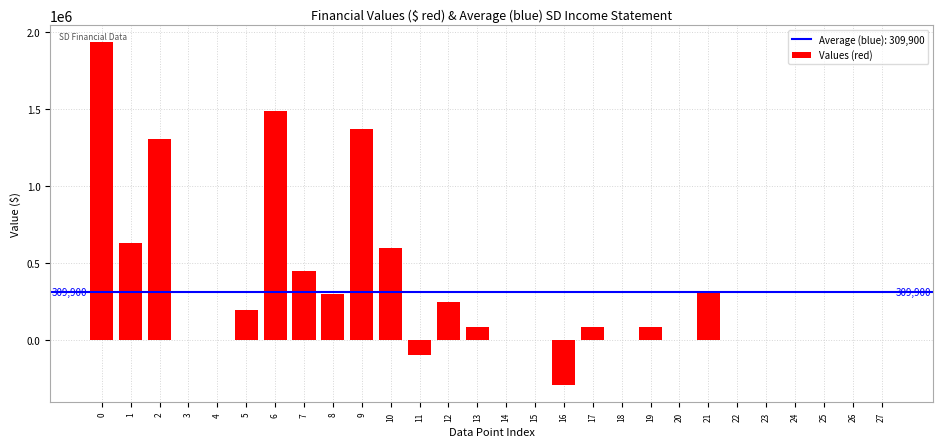

Reading left to right, list all the values displayed in this chart.

0=1934600	1=632300	2=1302400	3=0	4=0	5=196400	6=1489800	7=444800	8=295300	9=1369000	10=593900	11=-100400	12=246600	13=86000	14=0	15=0	16=-295300	17=86000	18=0	19=86000	20=0	21=309800	22=0	23=0	24=0	25=0	26=0	27=0